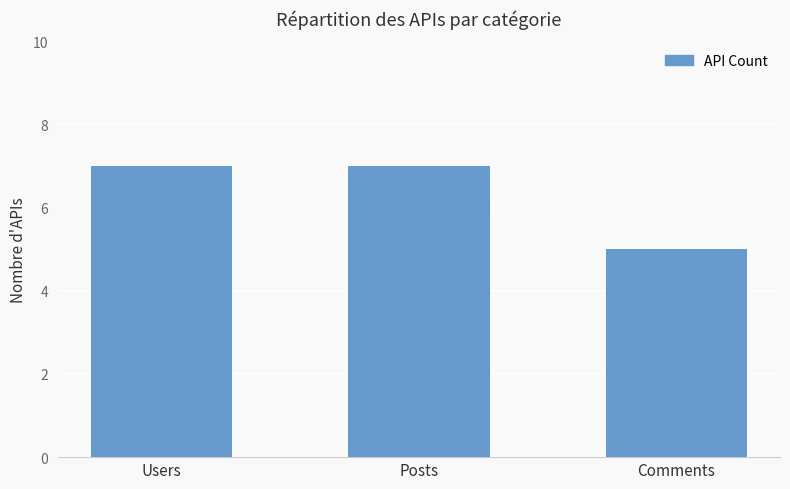

What is the sum of all values?

19